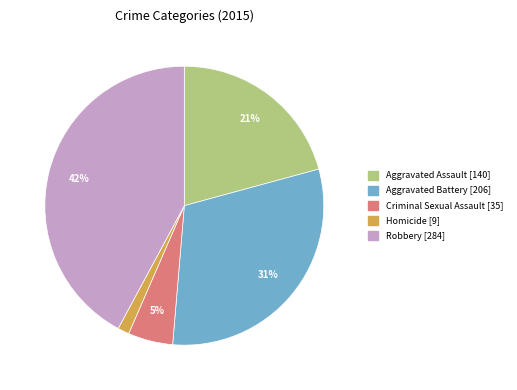

Combined, do Criminal Sexual Assault and Homicide account for over 50%?

No